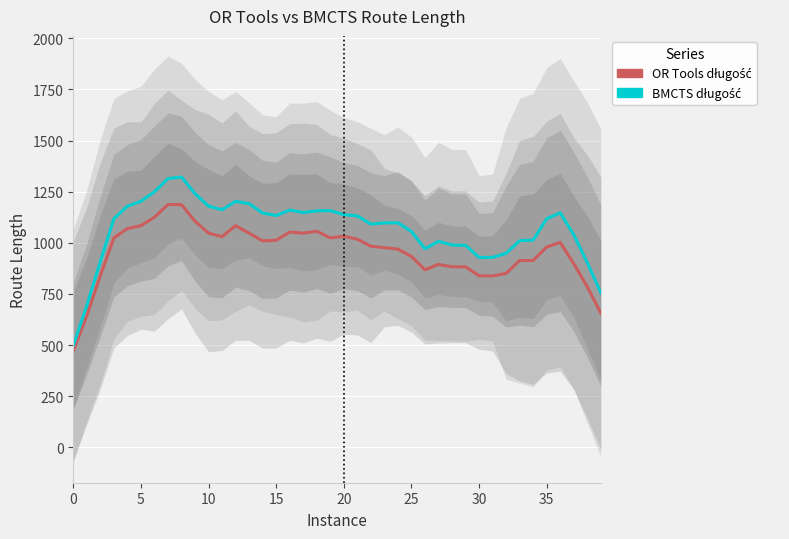

What is the spread (max minus min) of values at 21?

114.3